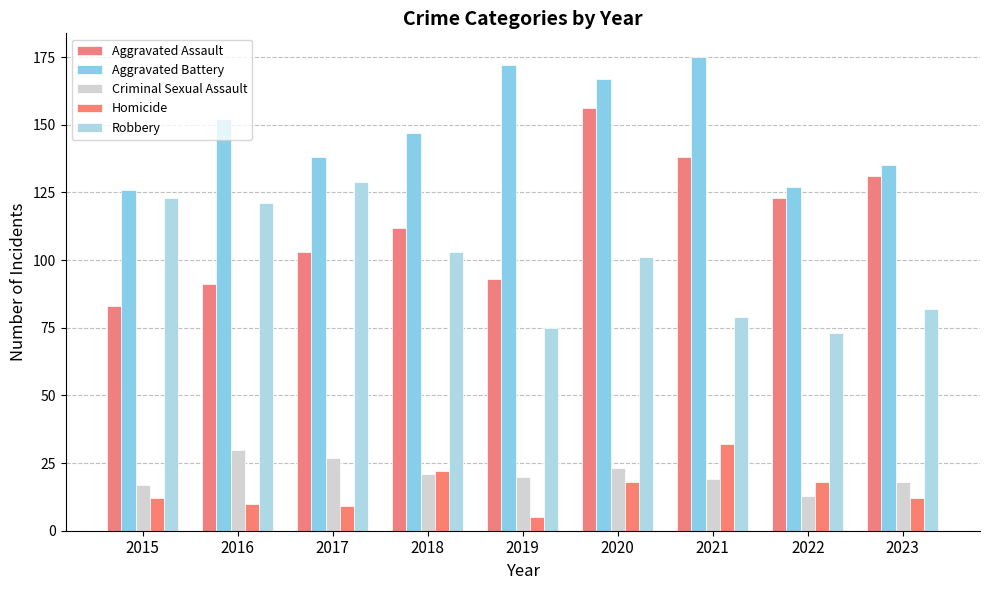

Count the number of categories in the chart.

9